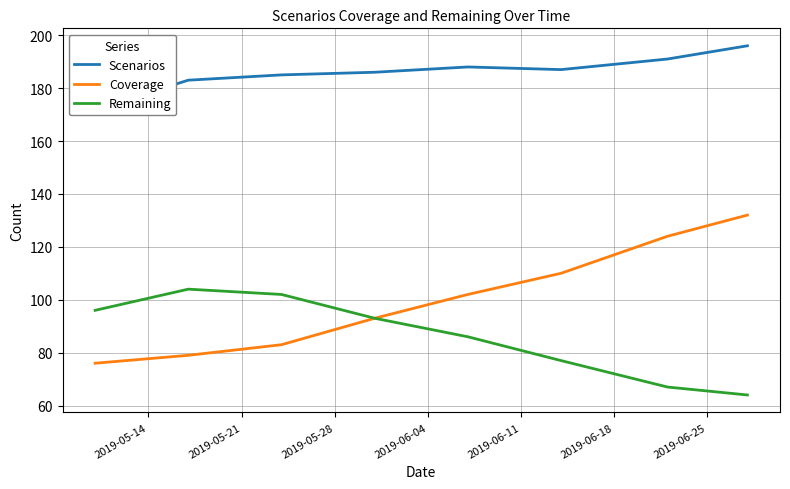

What position from the right is 2019-05-28?

6